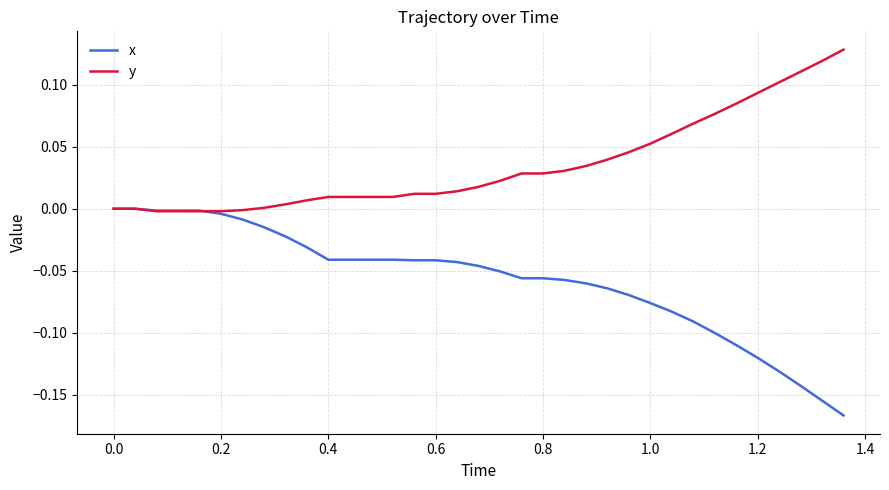

What is the difference between the second highest and minimum values in the x series?

0.2